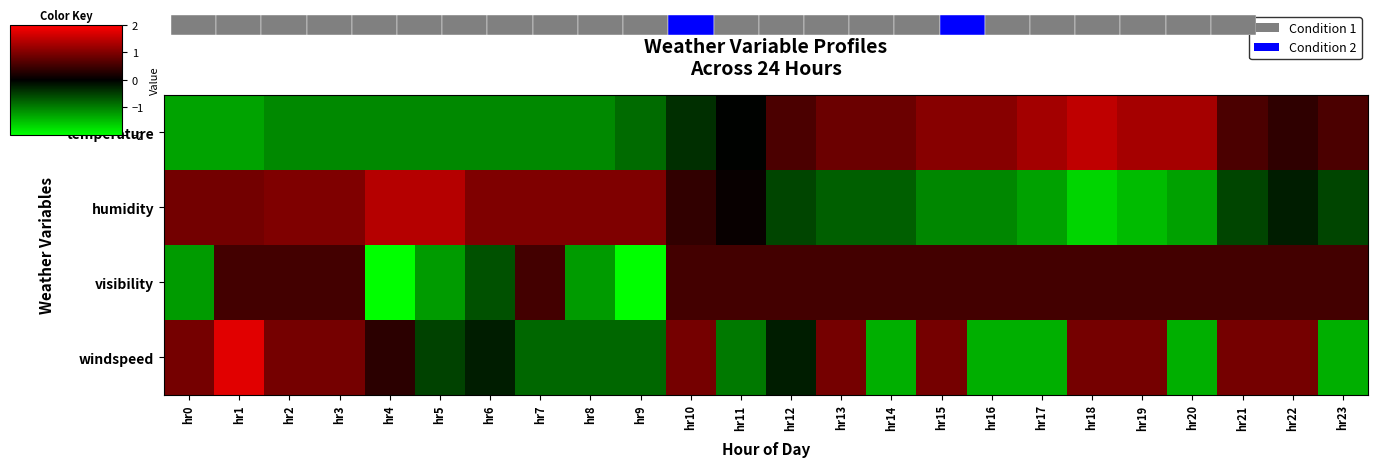

Is it true that humidity equals -0.7 at hr14?

True